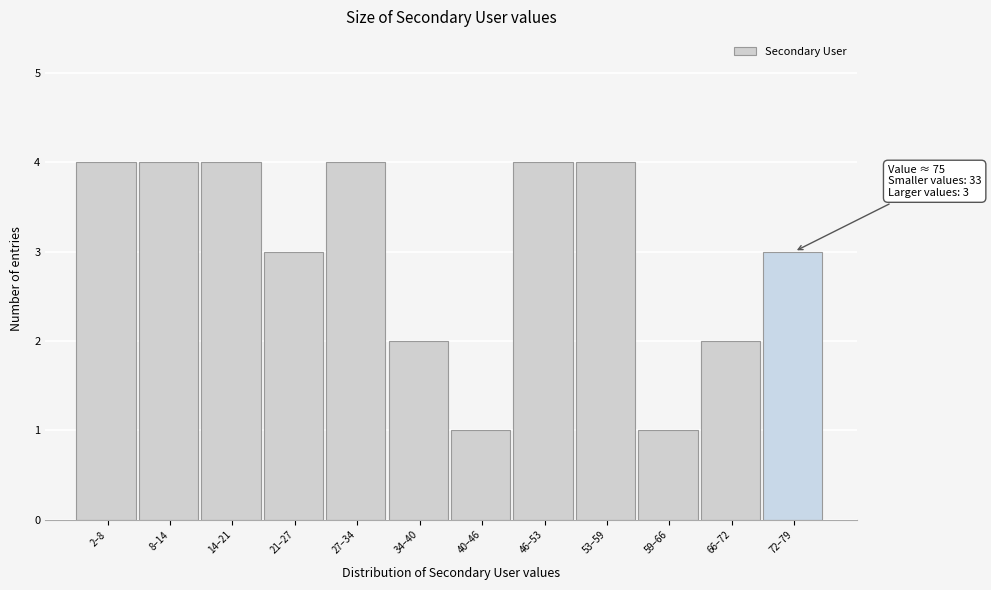

Reading left to right, what are all the values shown in this chart?

2–8=4	8–14=4	14–21=4	21–27=3	27–34=4	34–40=2	40–46=1	46–53=4	53–59=4	59–66=1	66–72=2	72–79=3